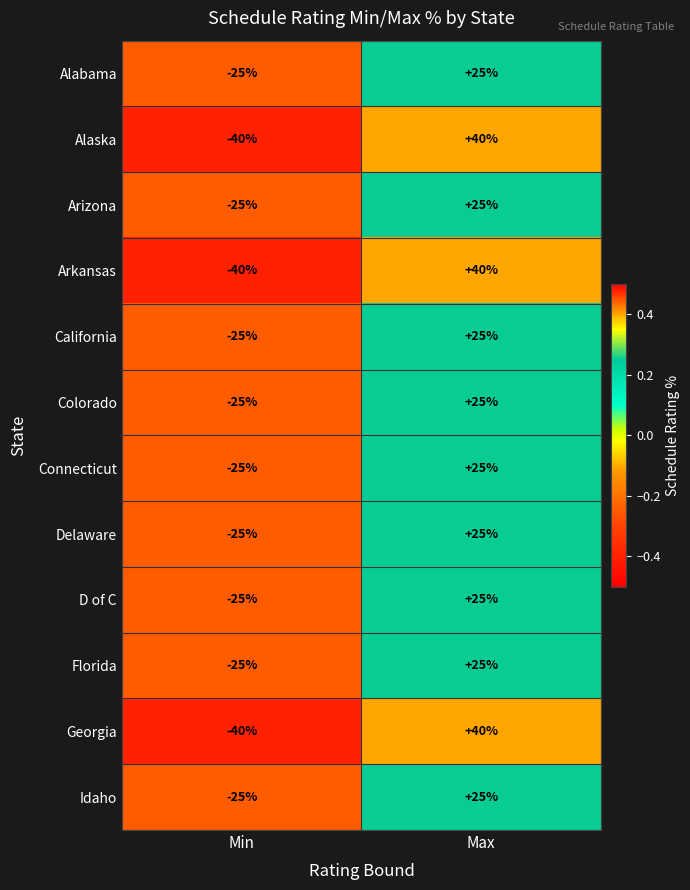

What is the difference between the highest and lowest values at Max?

15